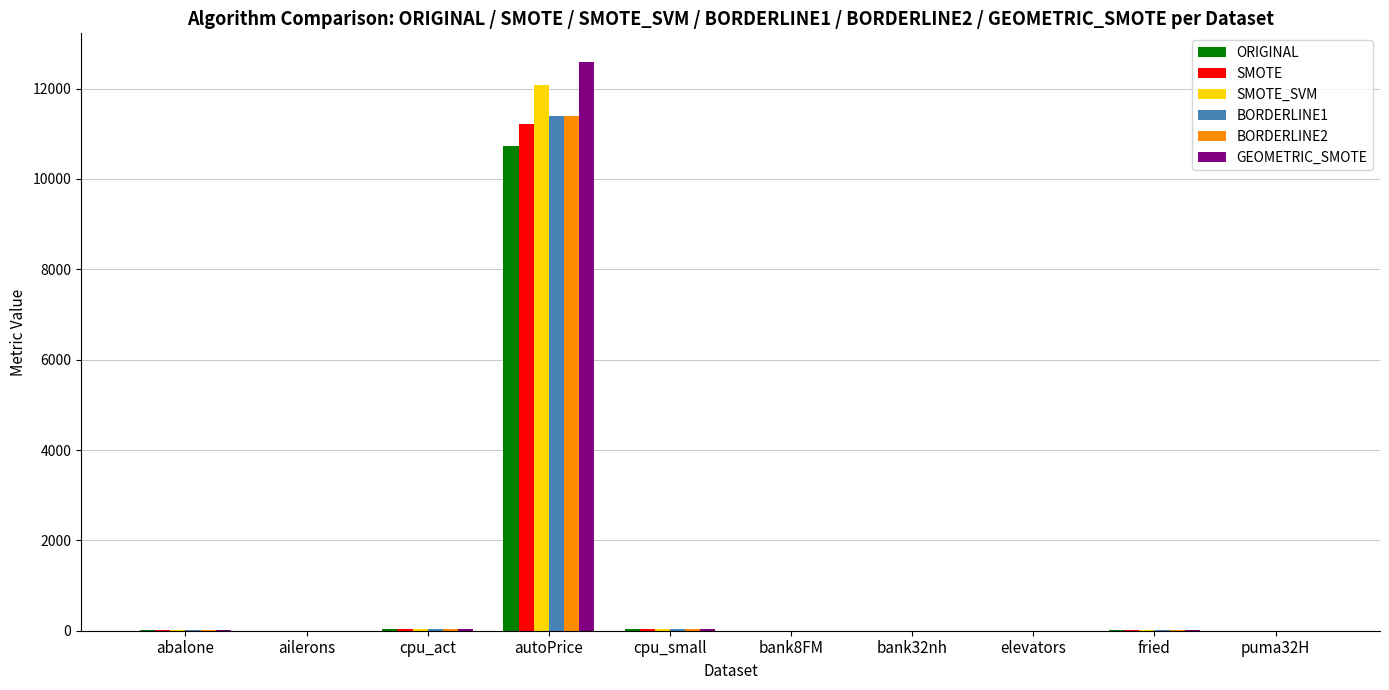

The value of GEOMETRIC_SMOTE at cpu_small is 34.6. True or false?

True